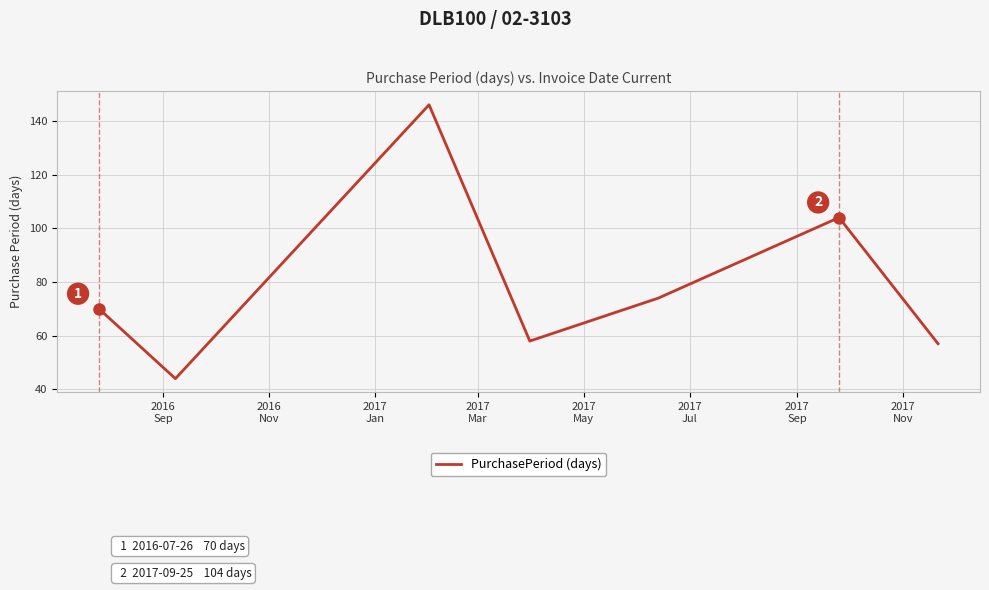

What is the greatest value displayed?

146